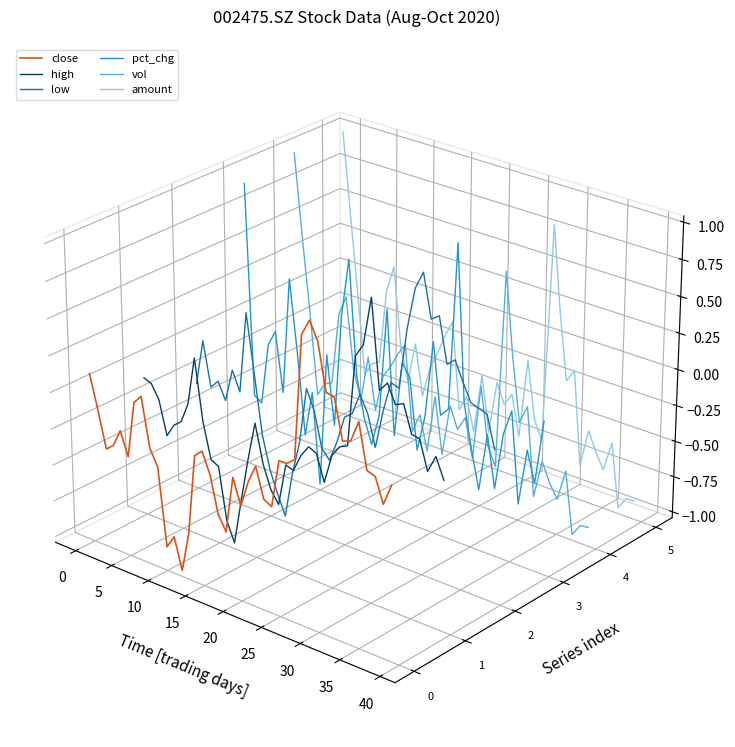

True or false: low has a value of 0.0 at 35.

False